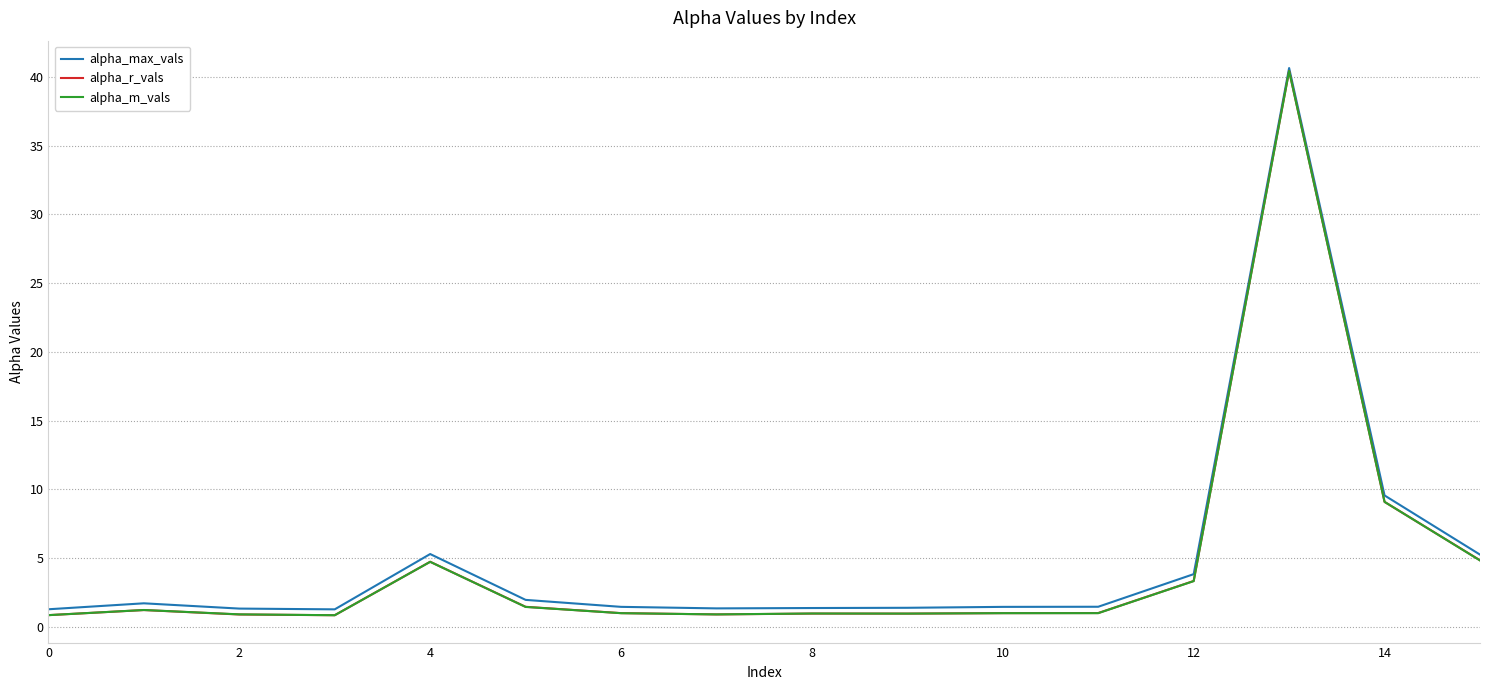

What is the greatest value displayed?

40.6